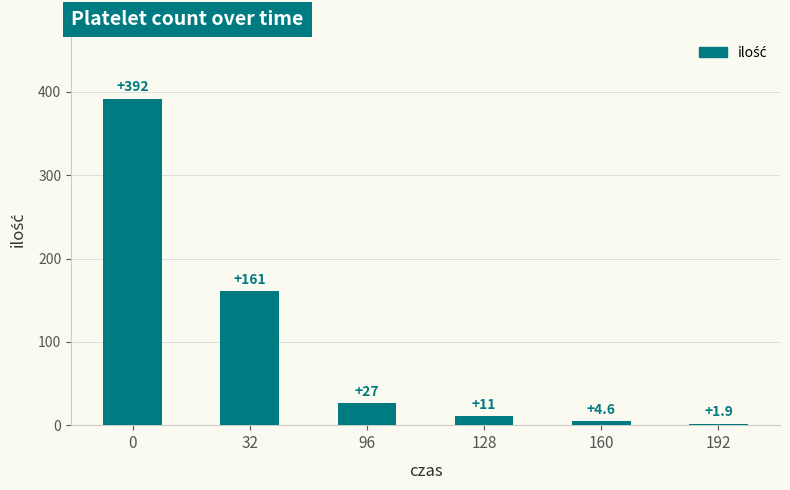

List the labels in order of value, largest first.

0, 32, 96, 128, 160, 192